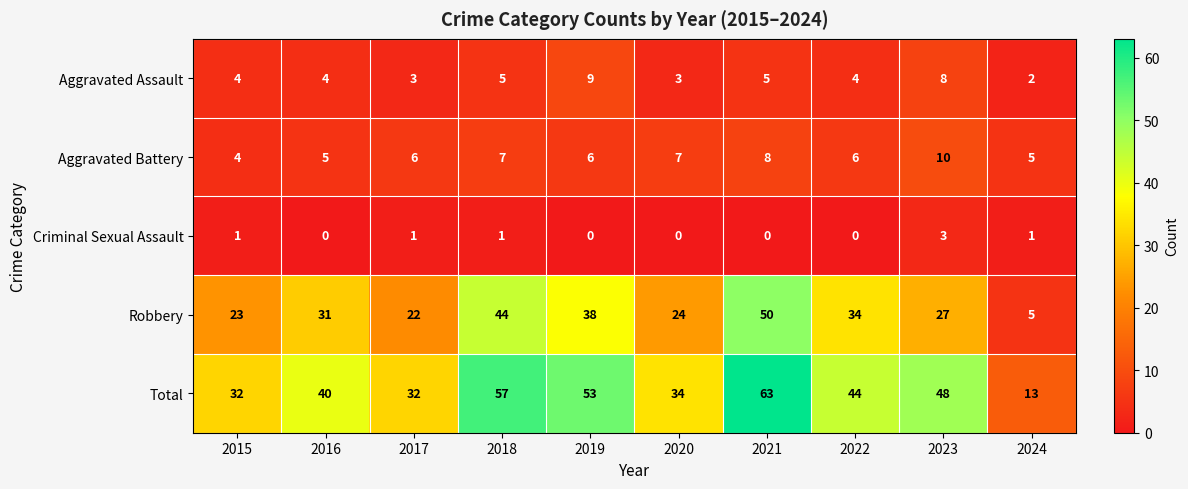

What is the lowest value of the Robbery series?

5